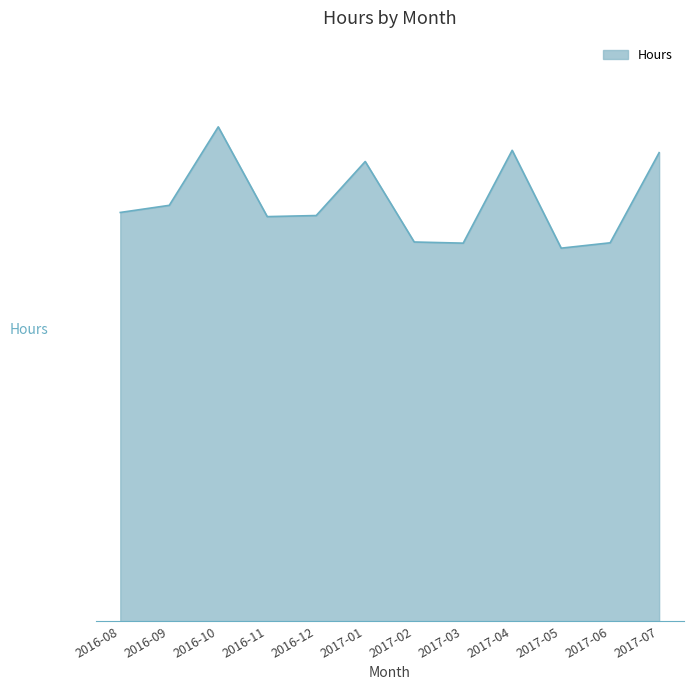

Is it true that the value at 2017-07 is 162095.8?

True